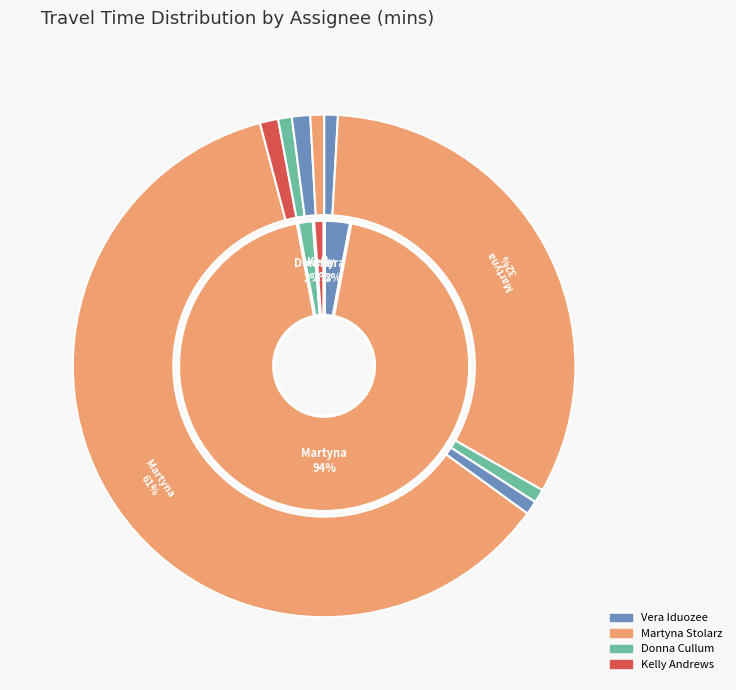

To the nearest percent, what is the difference between the largest and smallest slice percentages?

60%